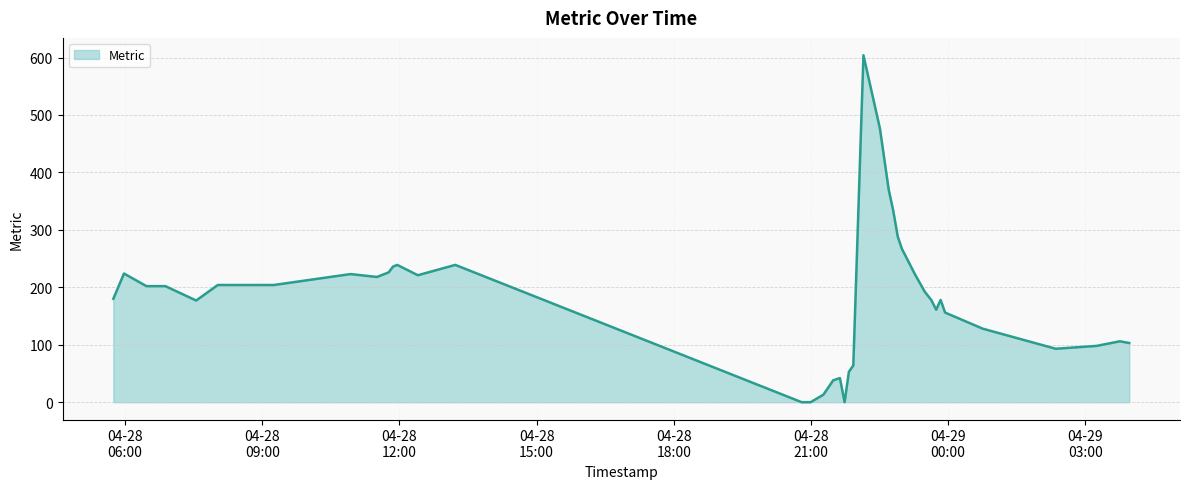

What is the greatest value displayed?

604